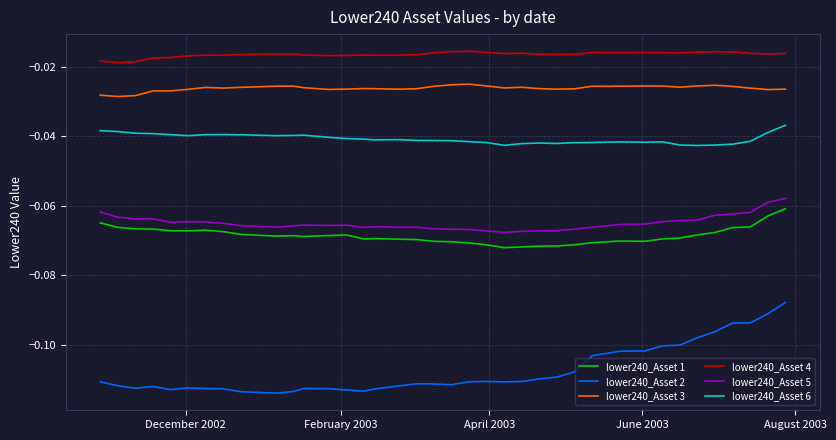

True or false: lower240_Asset 5 and lower240_Asset 3 cross at least once.

False